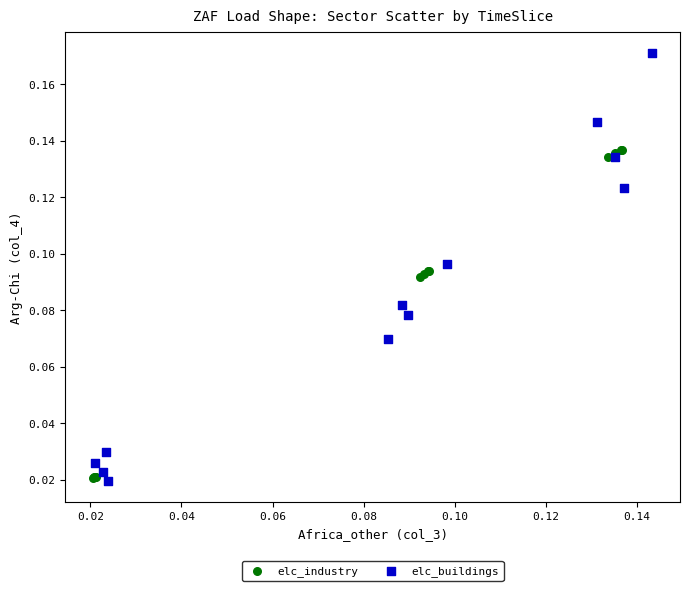

What are all the series names shown in the legend?

elc_industry, elc_buildings